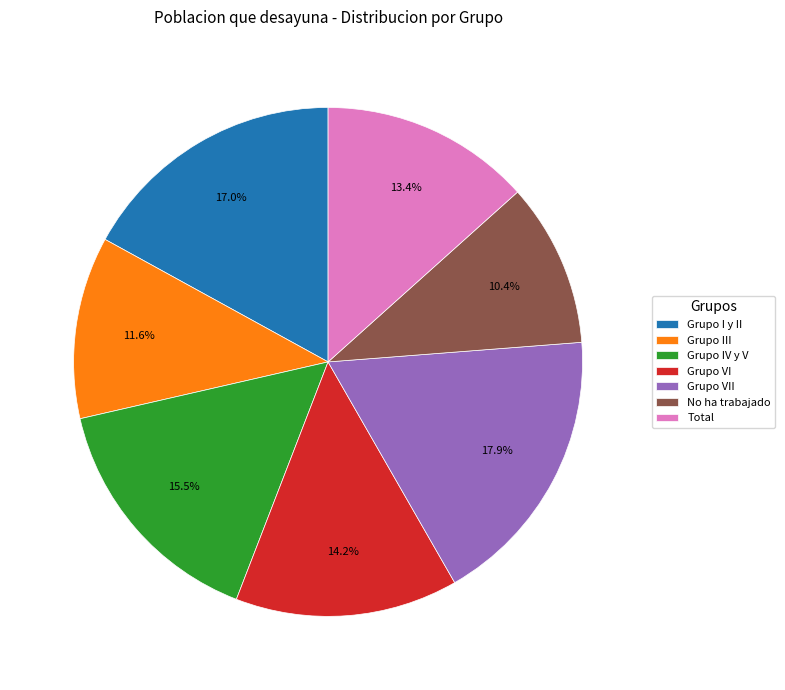

Rank the categories by value from highest to lowest.

Grupo VII, Grupo I y II, Grupo IV y V, Grupo VI, Total, Grupo III, No ha trabajado